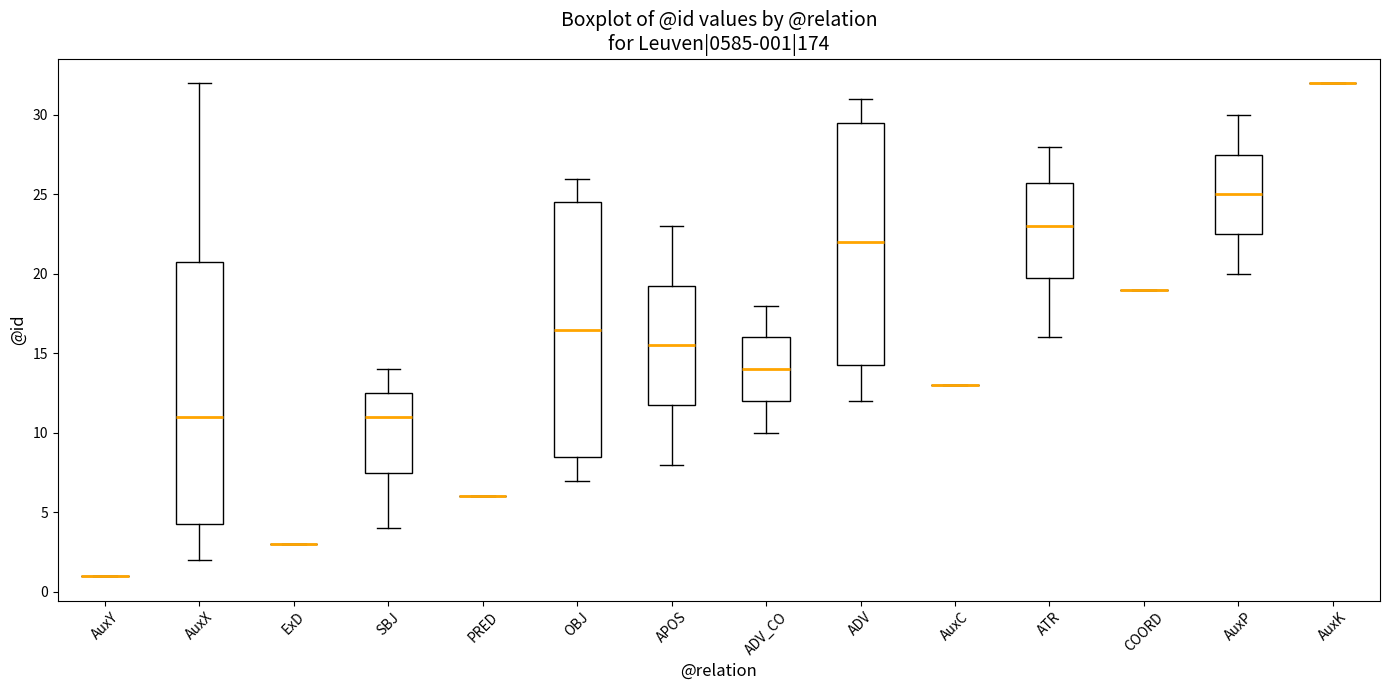

Comparing the boxes themselves (not the whiskers), which one is the tallest?

AuxX